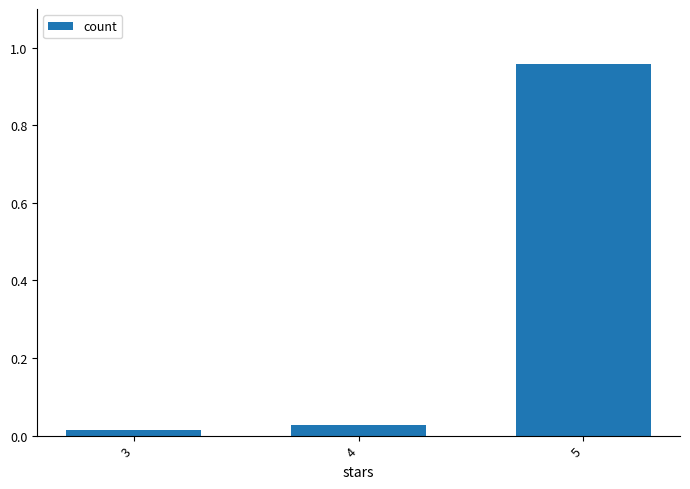

What is the difference between the values at 5 and 3?

0.9